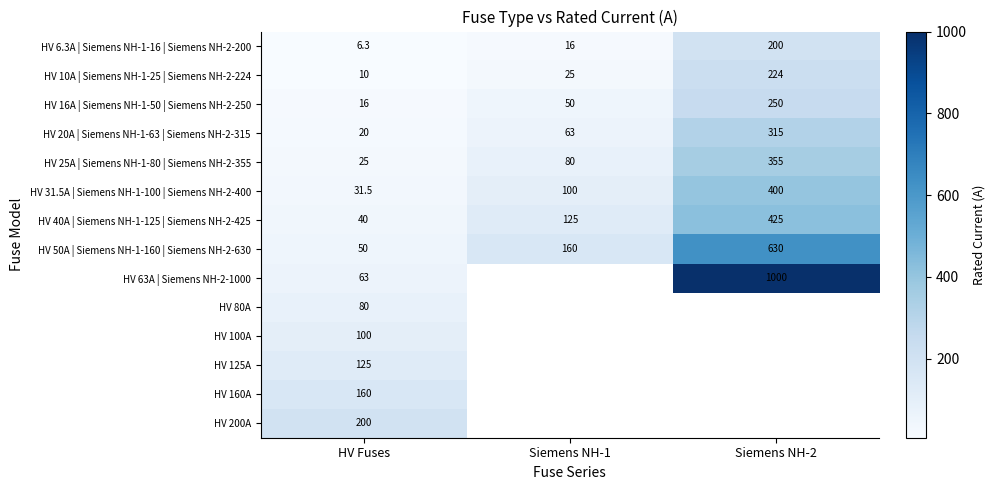

What is the approximate value of HV 25A | Siemens NH-1-80 | Siemens NH-2-355 at Siemens NH-1?

80.0